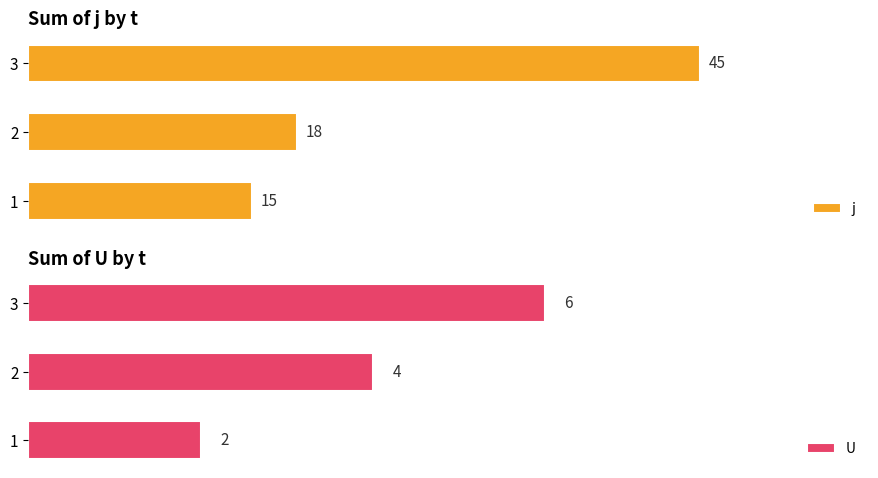

What is the difference between the second highest and minimum values in the U series?

2